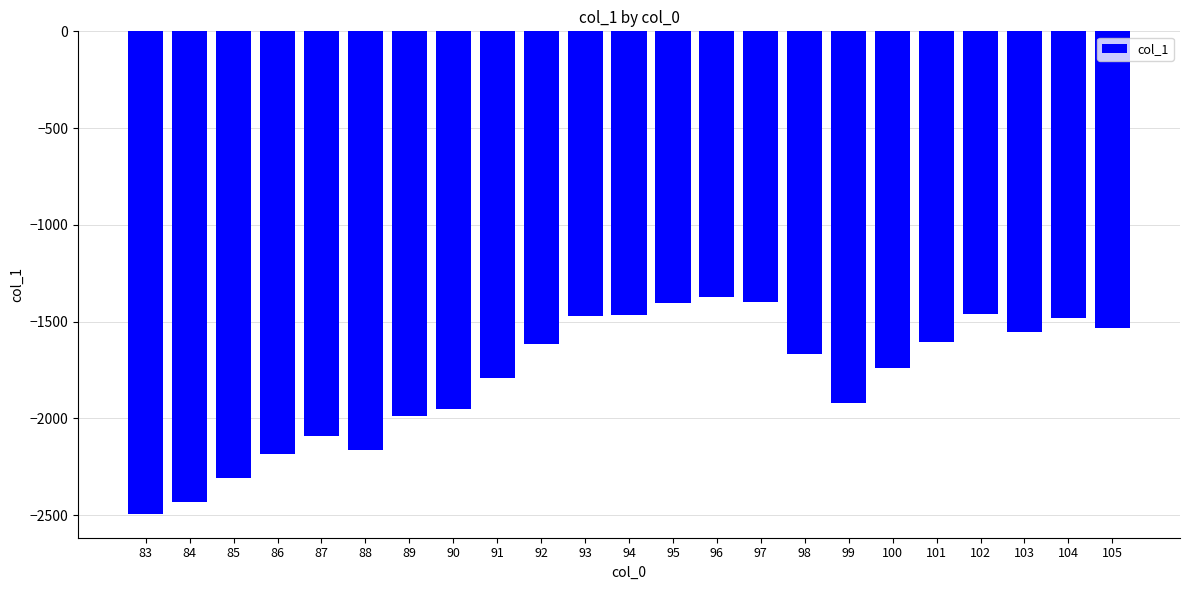

What is the smallest value displayed?

-2491.7